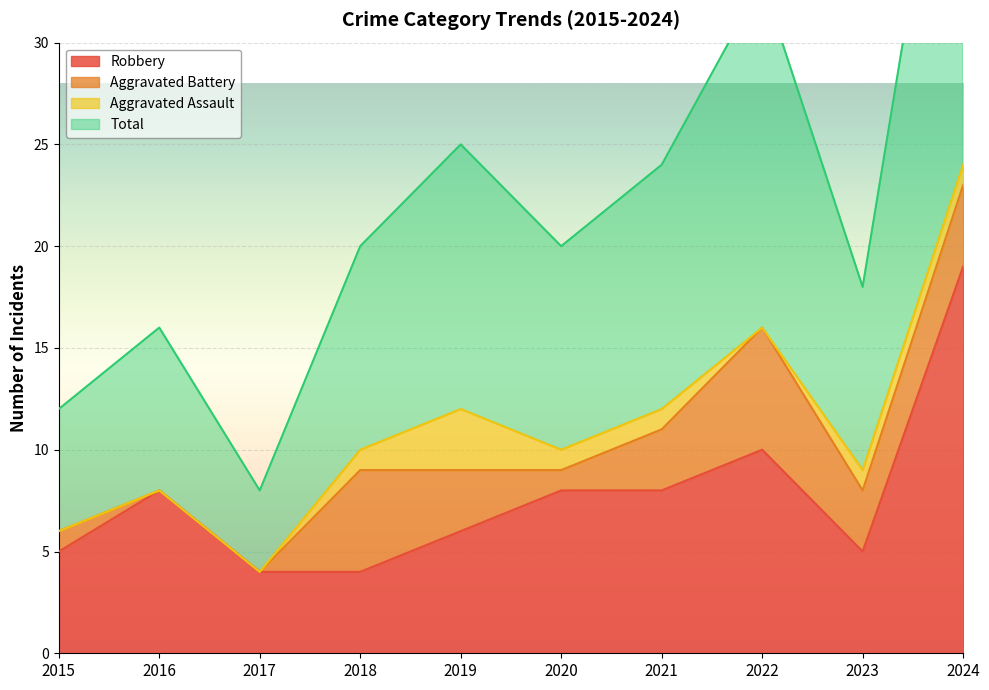

At which category is the sum across all series the highest?

2024